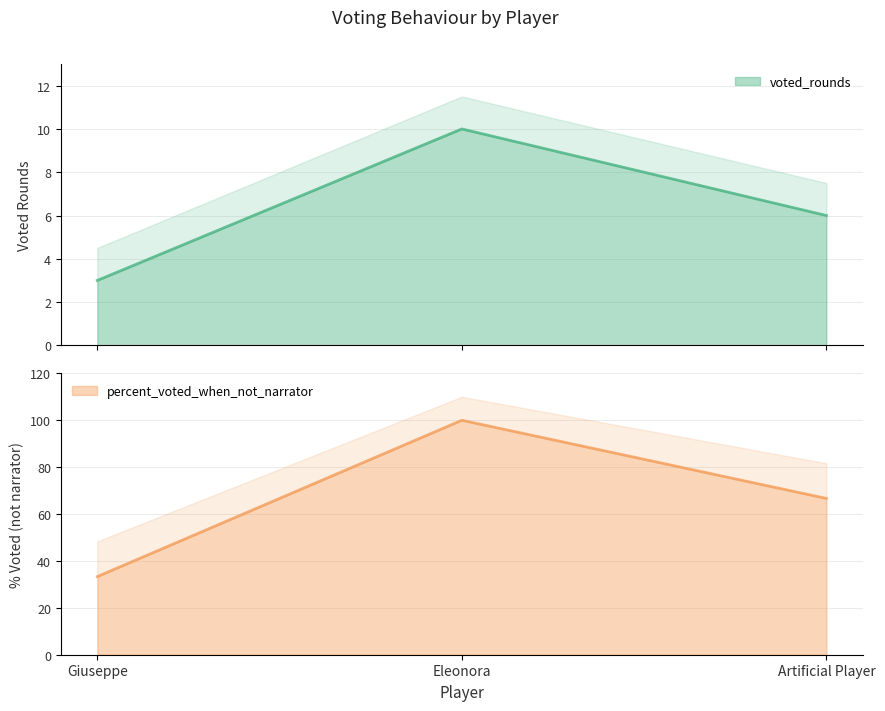

Which series has the widest spread of values?

percent_voted_when_not_narrator